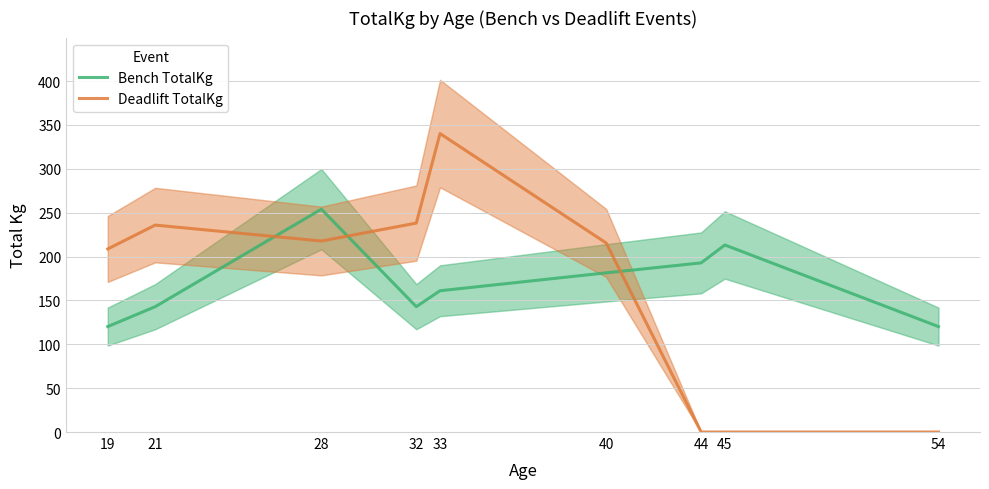

What is the difference between the highest and lowest values at 54?

120.2